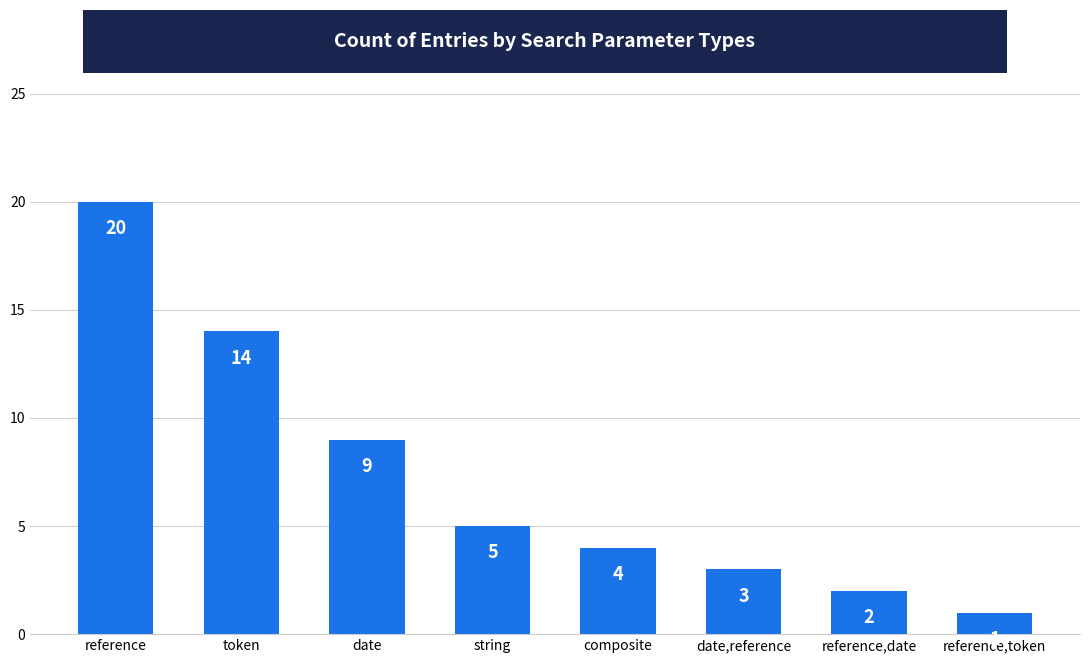

What is the value of the 8th bar from the left?

1